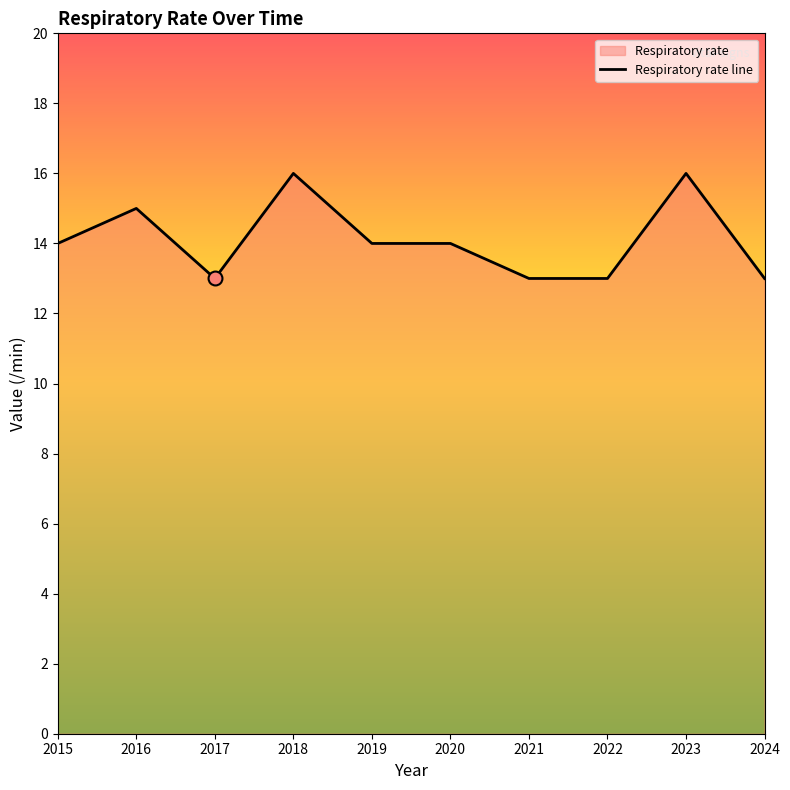

Which category has the highest value across all series?

2018